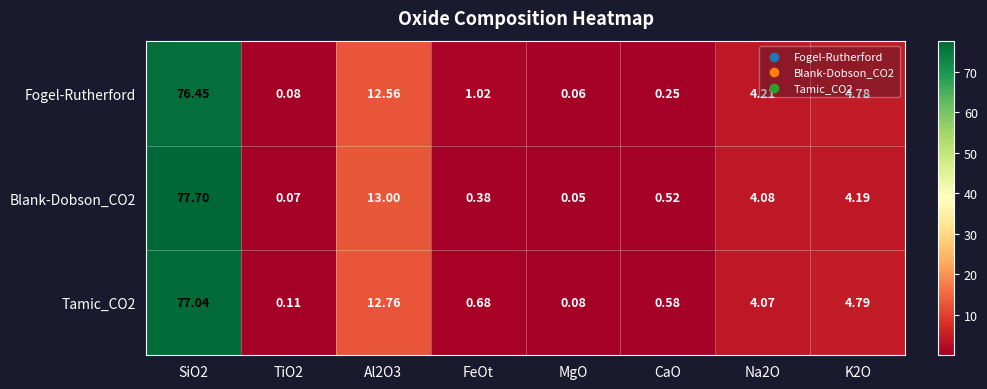

Is the value of Fogel-Rutherford at Al2O3 greater than the value of Tamic_CO2 at SiO2?

No